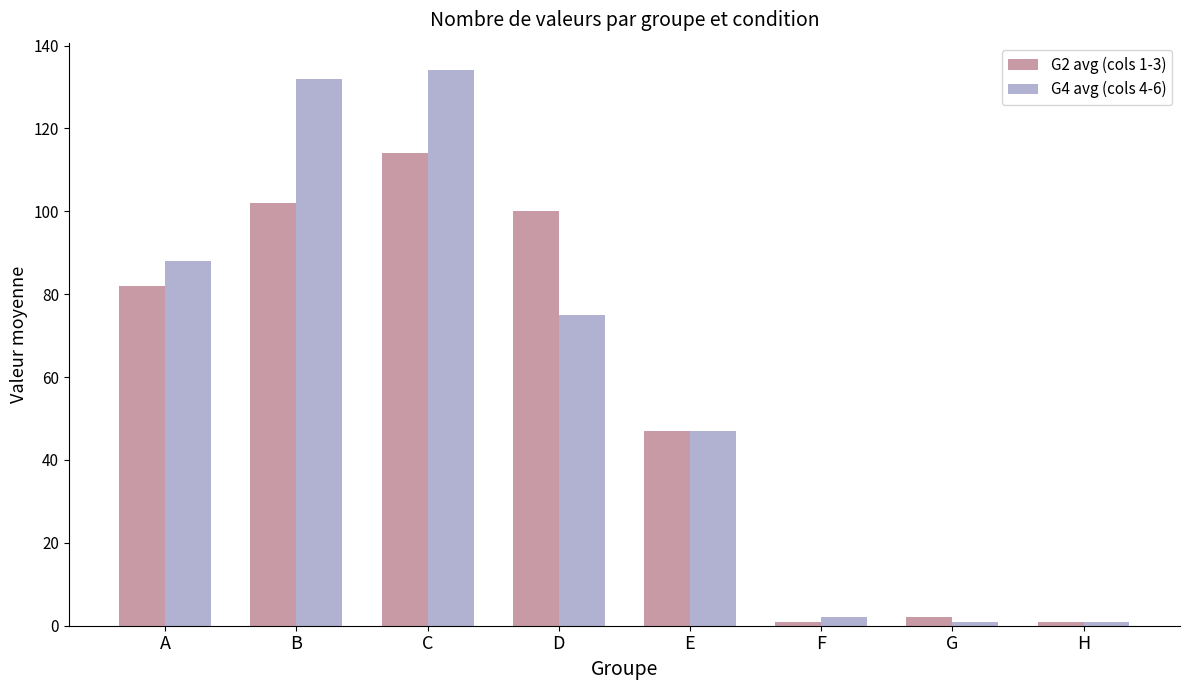

What is the value of the G2 avg (cols 1-3) bar at the 4th from the left?

100